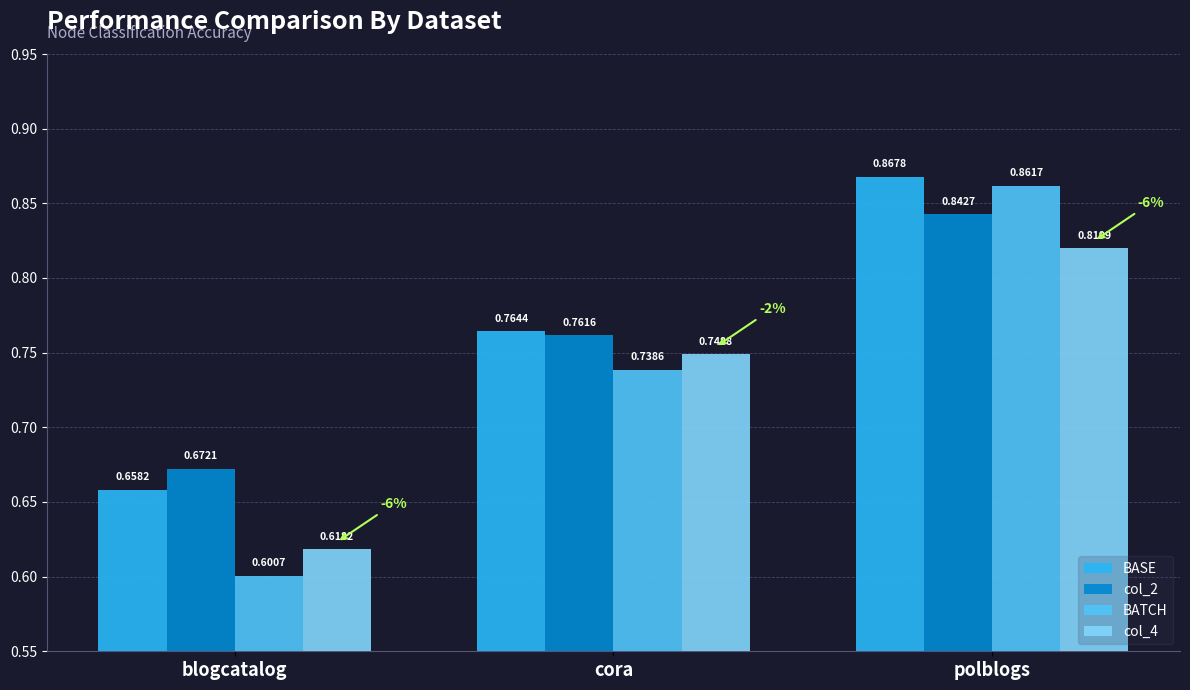

What is the sum of all col_4 values?

2.2